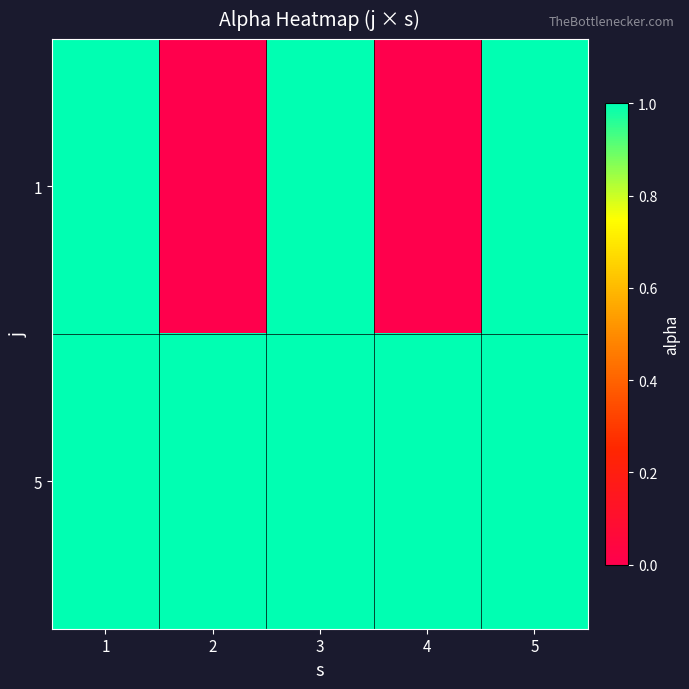

What is the spread (max minus min) of values at 2?

1